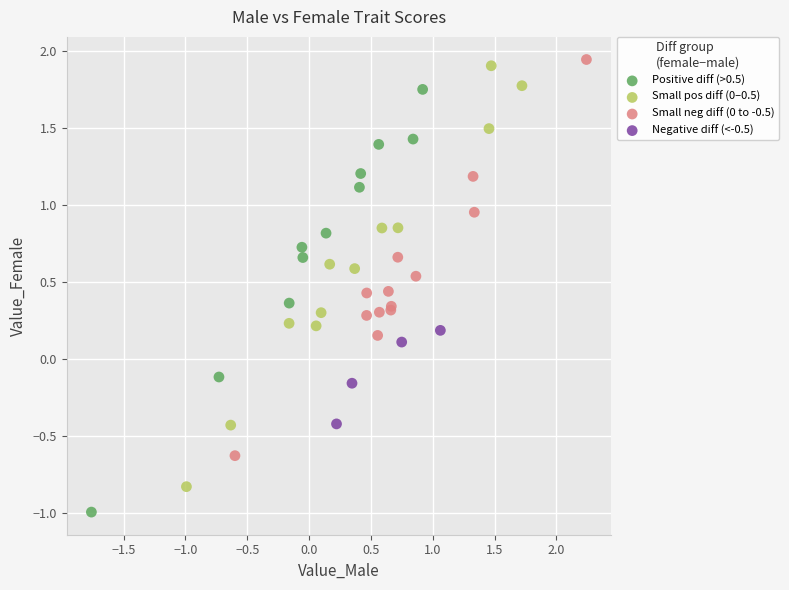

Which series contains the highest Y value?

Small neg diff (0 to -0.5)